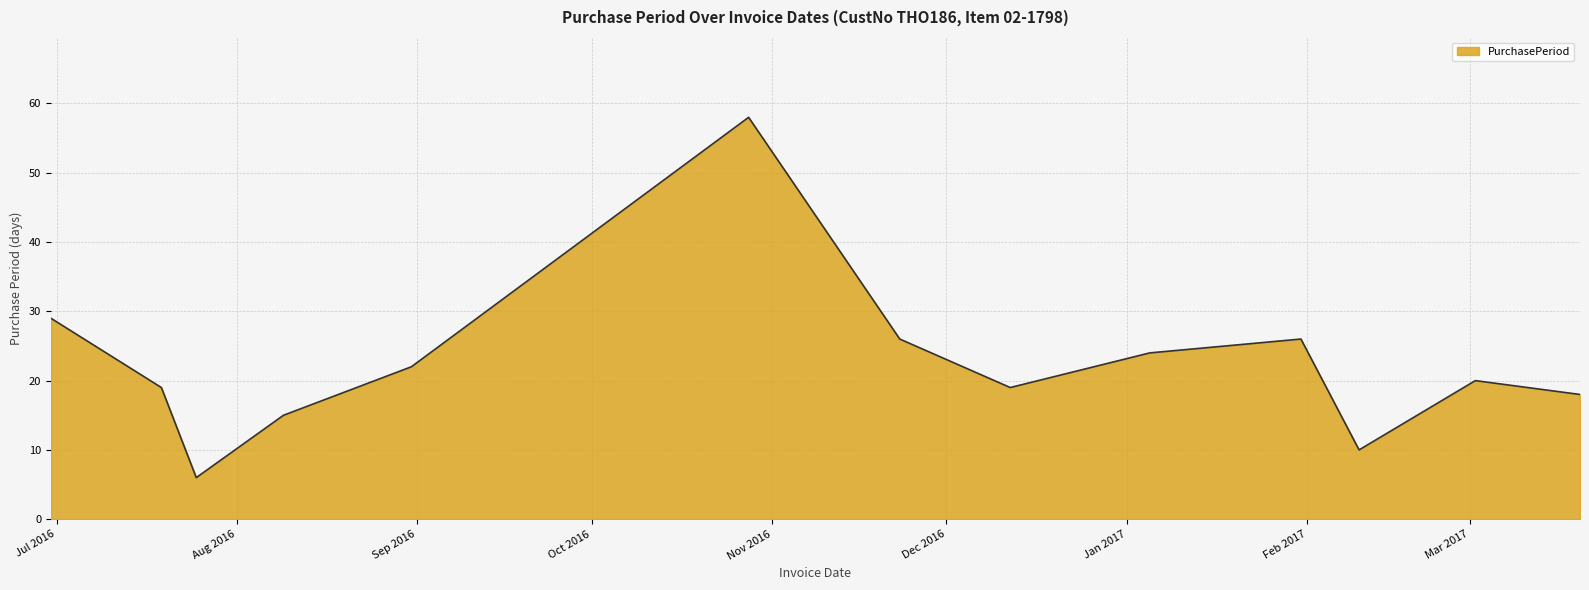

What is the minimum value shown in the chart?

6